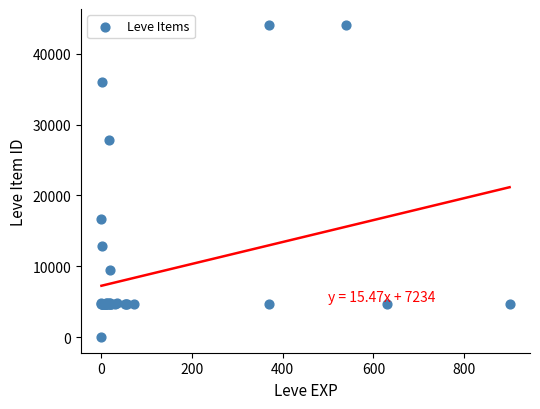

What Y value in the scatter plot is closest to 22050?

16734